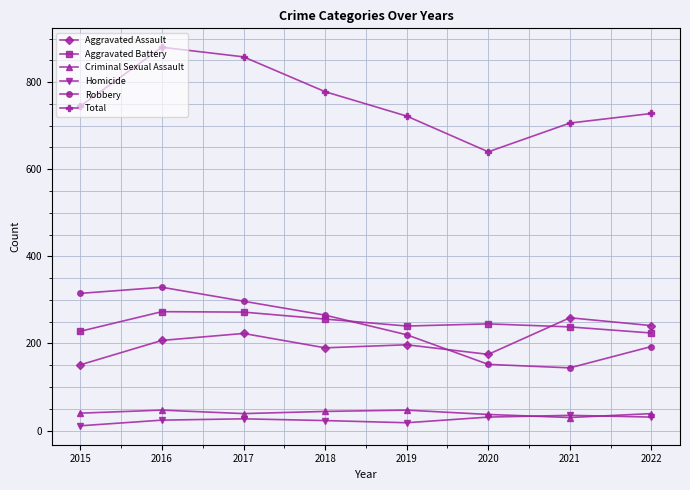

What is the value of the Aggravated Assault point at the 8th from the left?

241